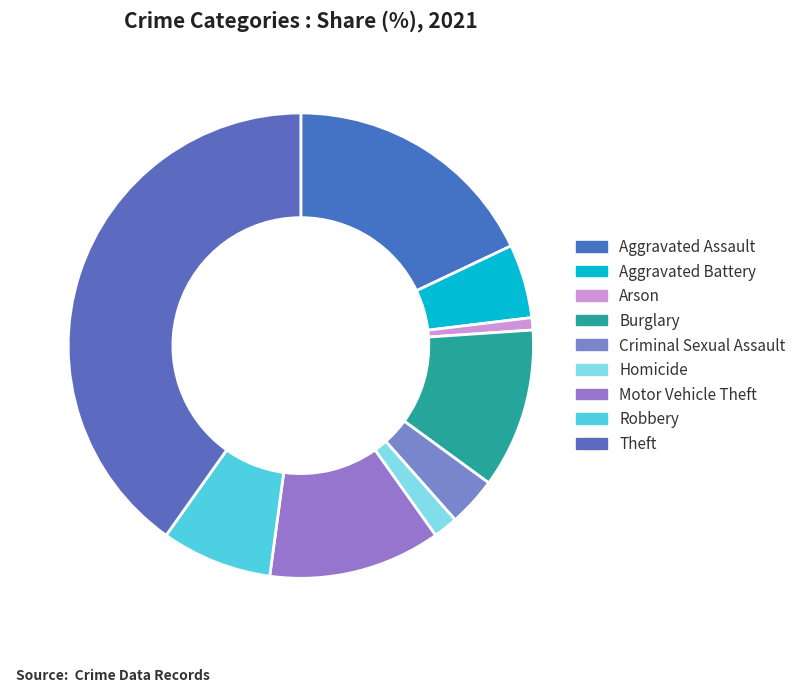

True or false: Homicide accounts for 2% of the total.

True